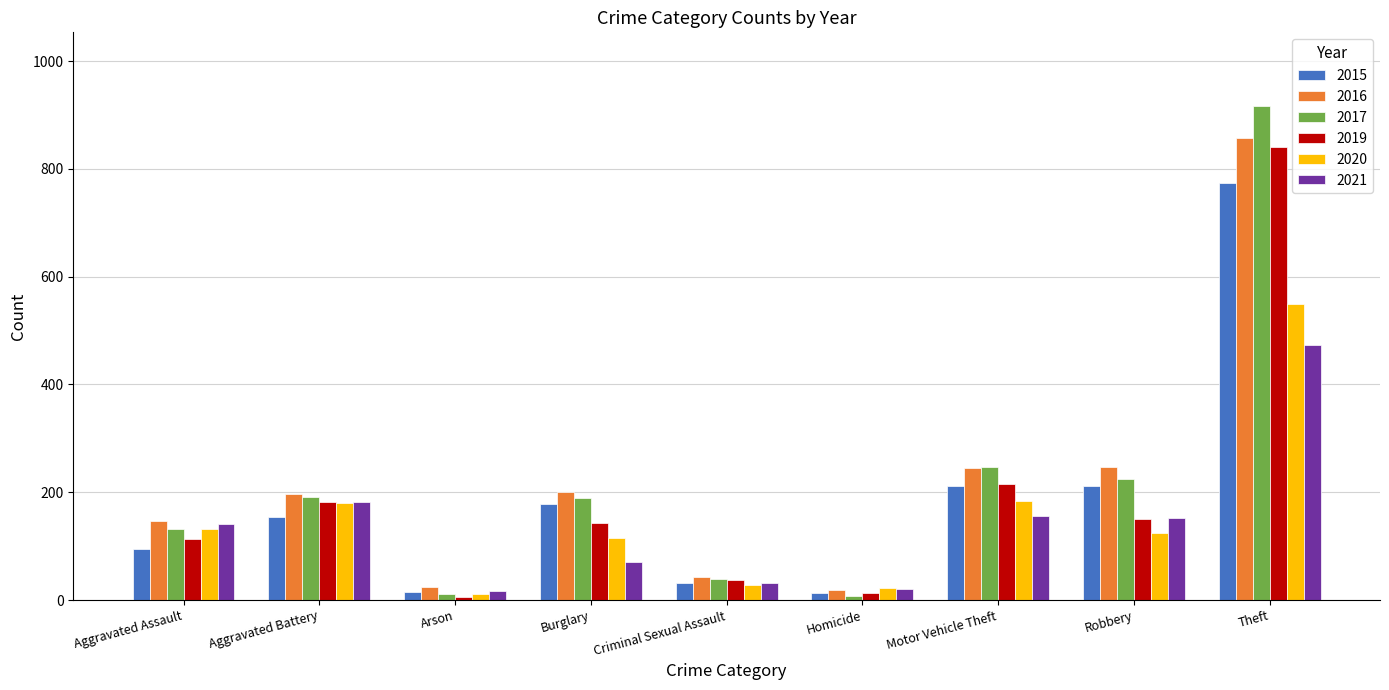

What is the label of the 9th bar from the right?

Aggravated Assault